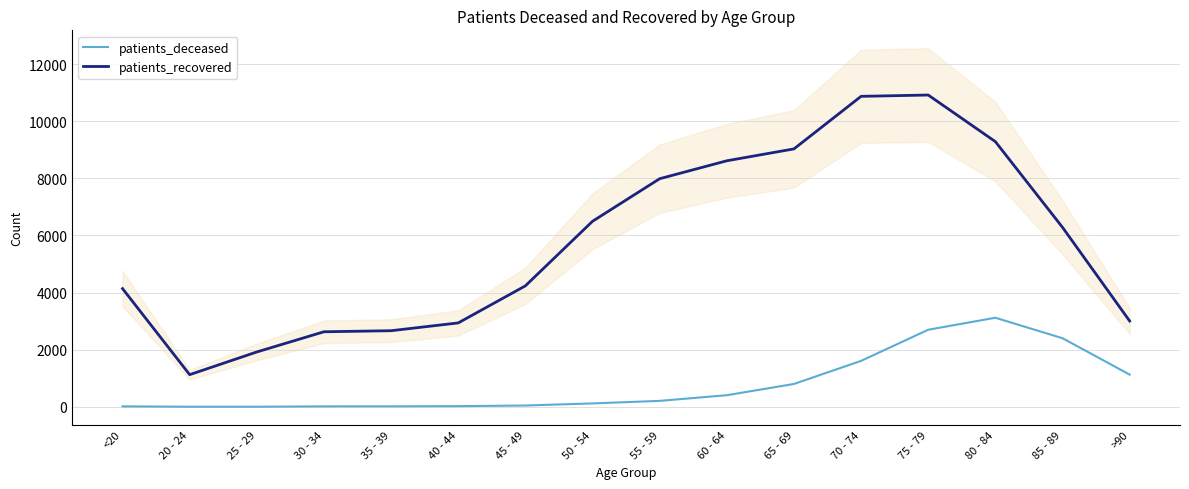

Reading left to right, what are all the values shown in this chart?

patients_deceased: <20=16	20 - 24=3	25 - 29=3	30 - 34=16	35 - 39=17	40 - 44=23	45 - 49=45	50 - 54=119	55 - 59=208	60 - 64=406	65 - 69=800	70 - 74=1609	75 - 79=2699	80 - 84=3119	85 - 89=2402	>90=1128
patients_recovered: <20=4140	20 - 24=1126	25 - 29=1921	30 - 34=2628	35 - 39=2665	40 - 44=2938	45 - 49=4236	50 - 54=6497	55 - 59=7988	60 - 64=8616	65 - 69=9032	70 - 74=10873	75 - 79=10919	80 - 84=9287	85 - 89=6285	>90=3005